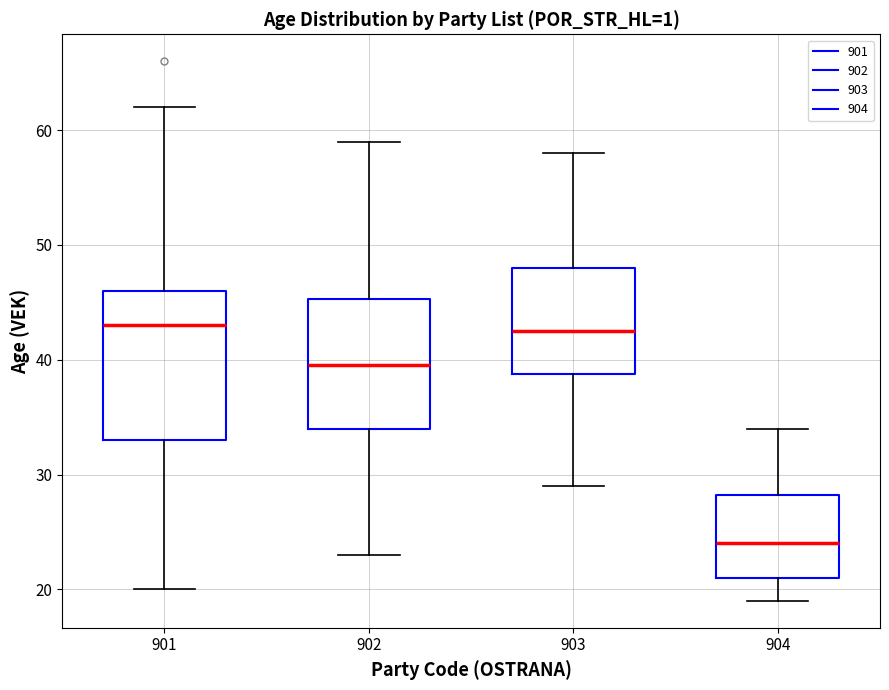

Which box is the tallest, from its lower edge to its upper edge?

901